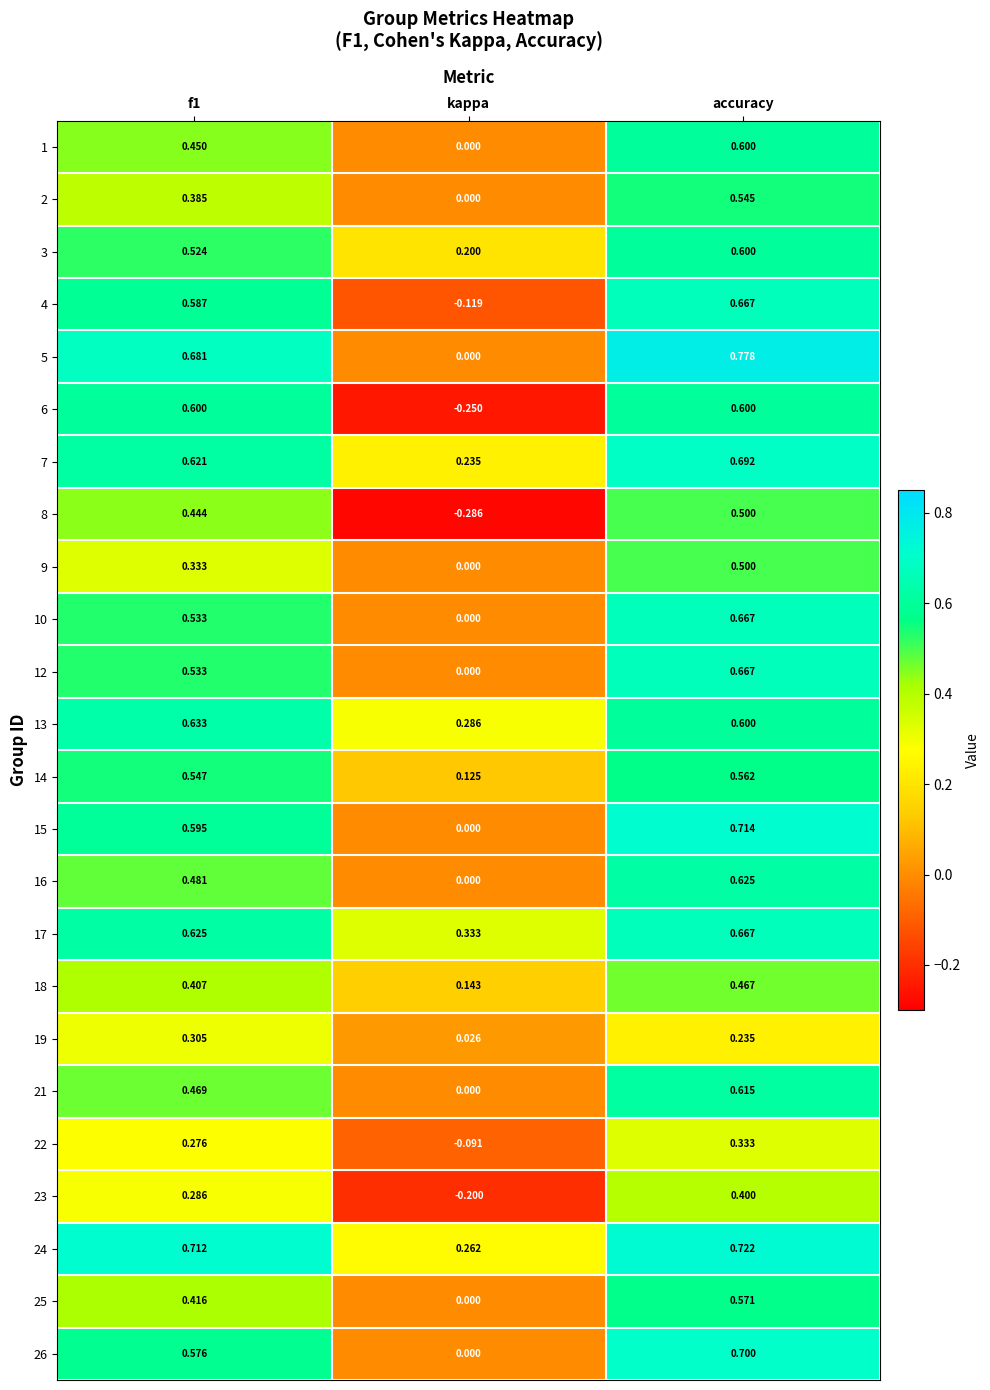

How many data points does each series have?

3